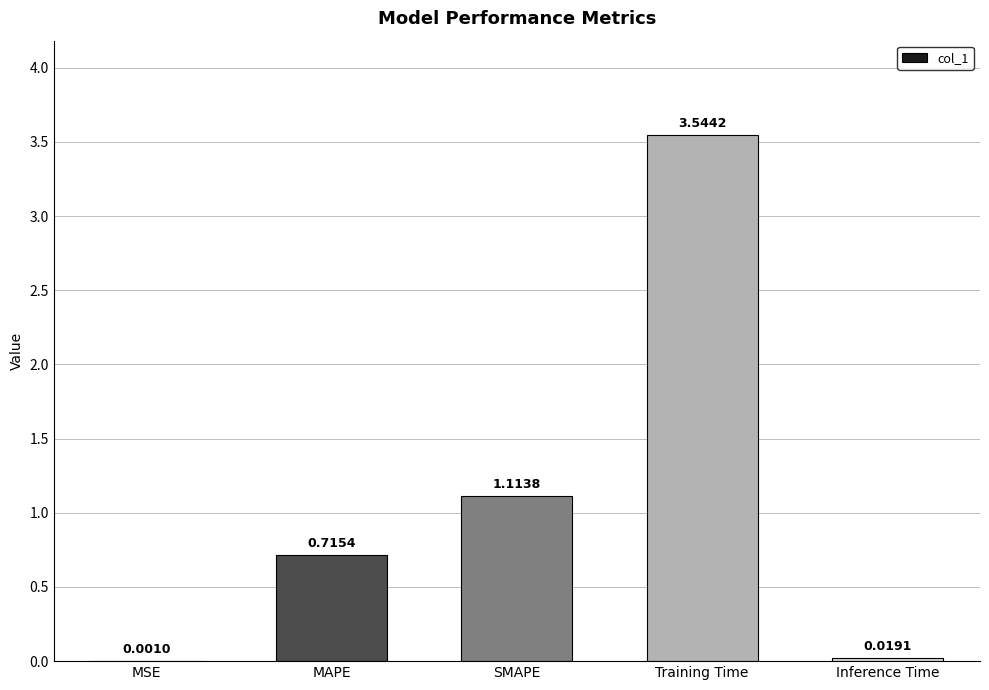

Which label corresponds to the largest value in the chart?

Training Time